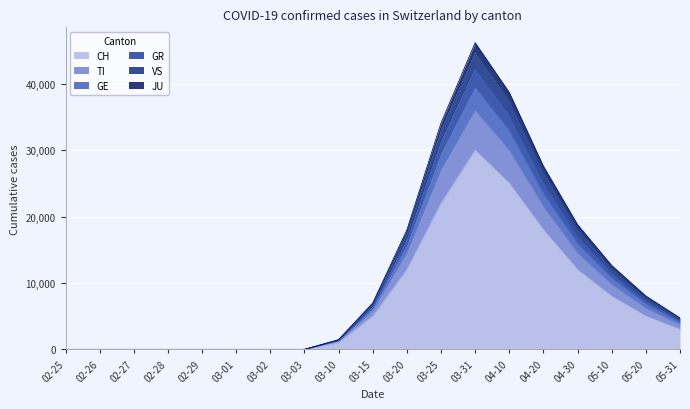

At which label does CH reach its peak?

03-31